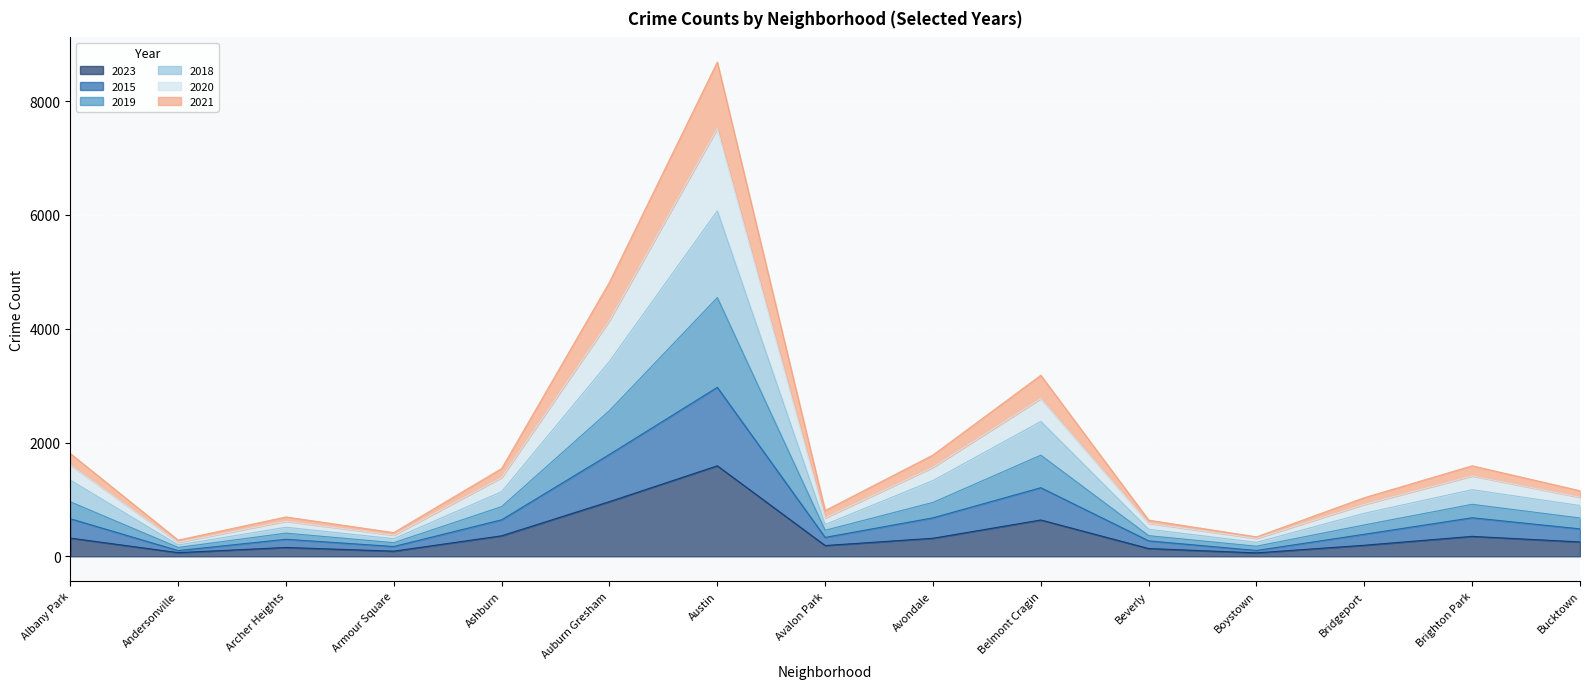

What is the label of the 14th point from the right?

Andersonville